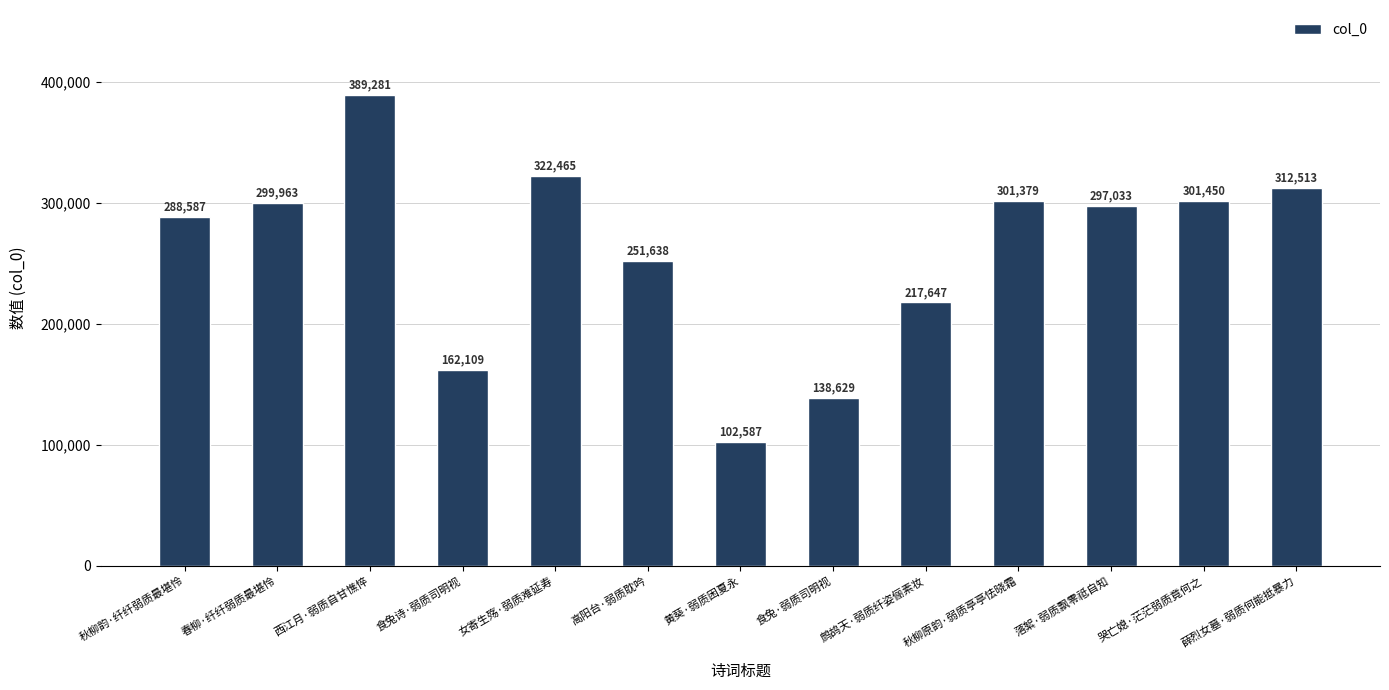

True or false: the data shows 301450 at 哭亡媳·茫茫弱质竟何之.

True